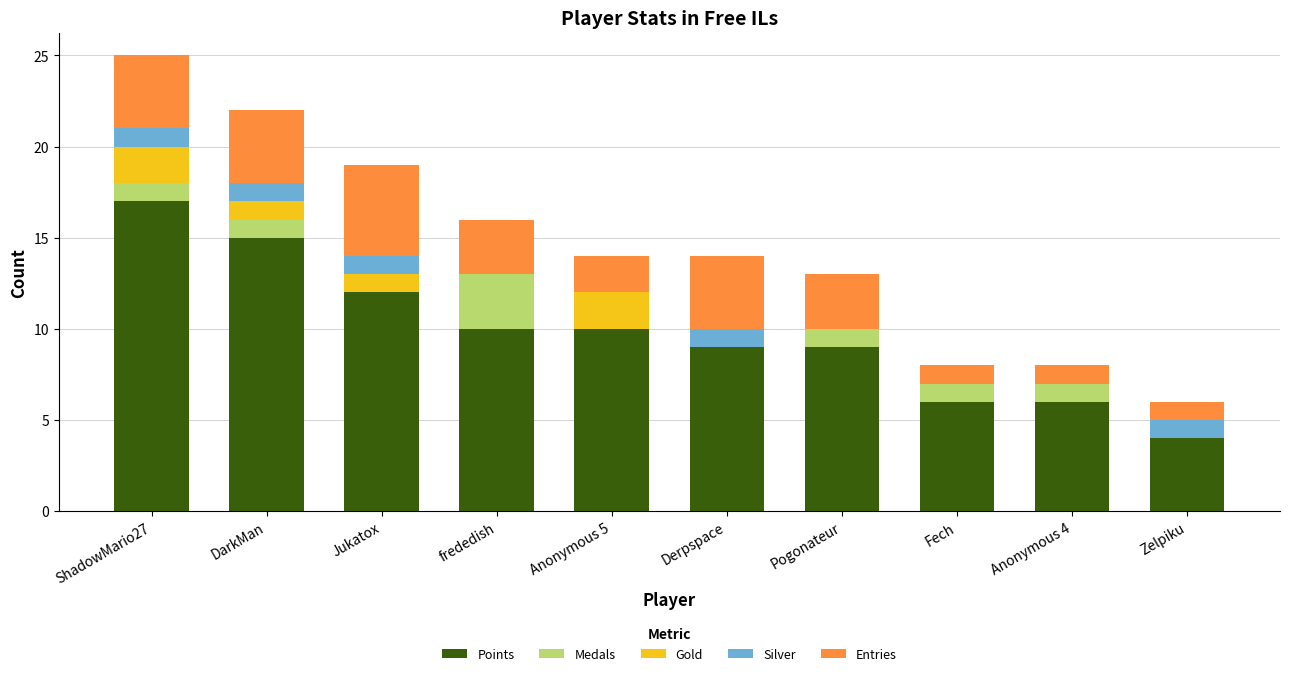

What is the sum of the Points values at ShadowMario27 and Derpspace?

26